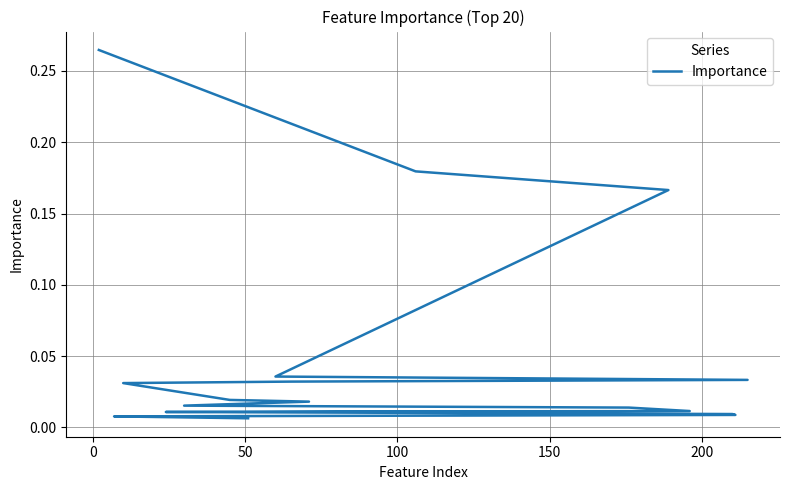

Reading left to right, list all the values displayed in this chart.

0.3	0.2	0.2	0.0	0.0	0.0	0.0	0.0	0.0	0.0	0.0	0.0	0.0	0.0	0.0	0.0	0.0	0.0	0.0	0.0